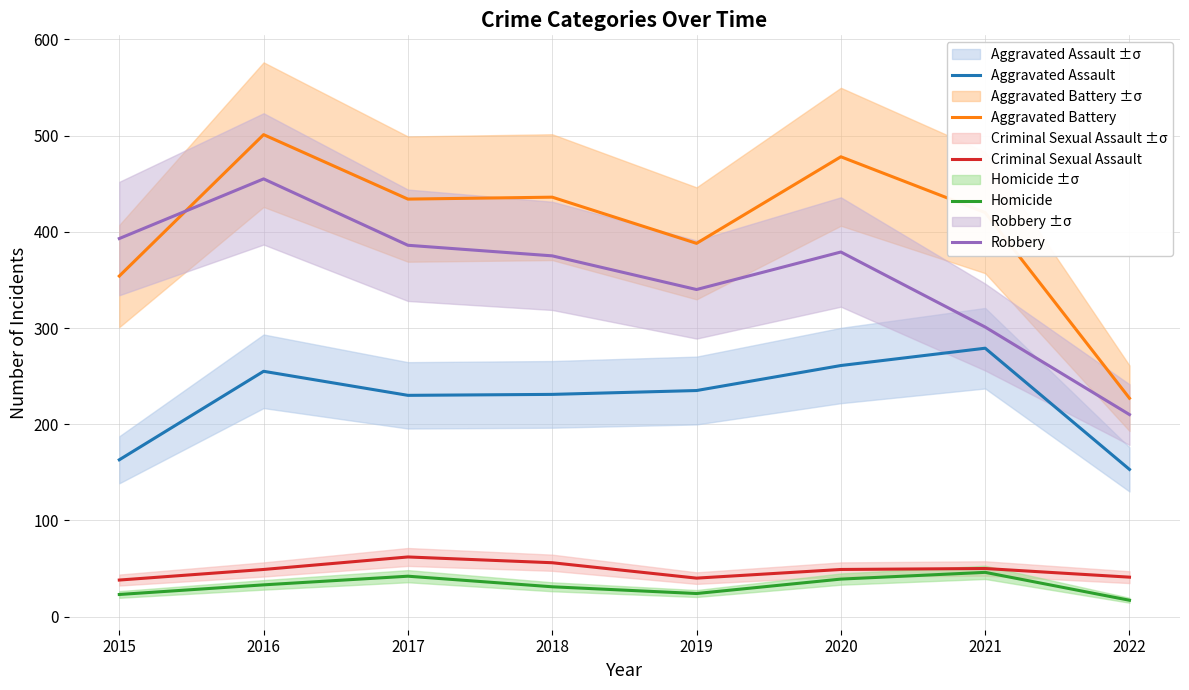

Which series has the widest spread of values?

Aggravated Battery